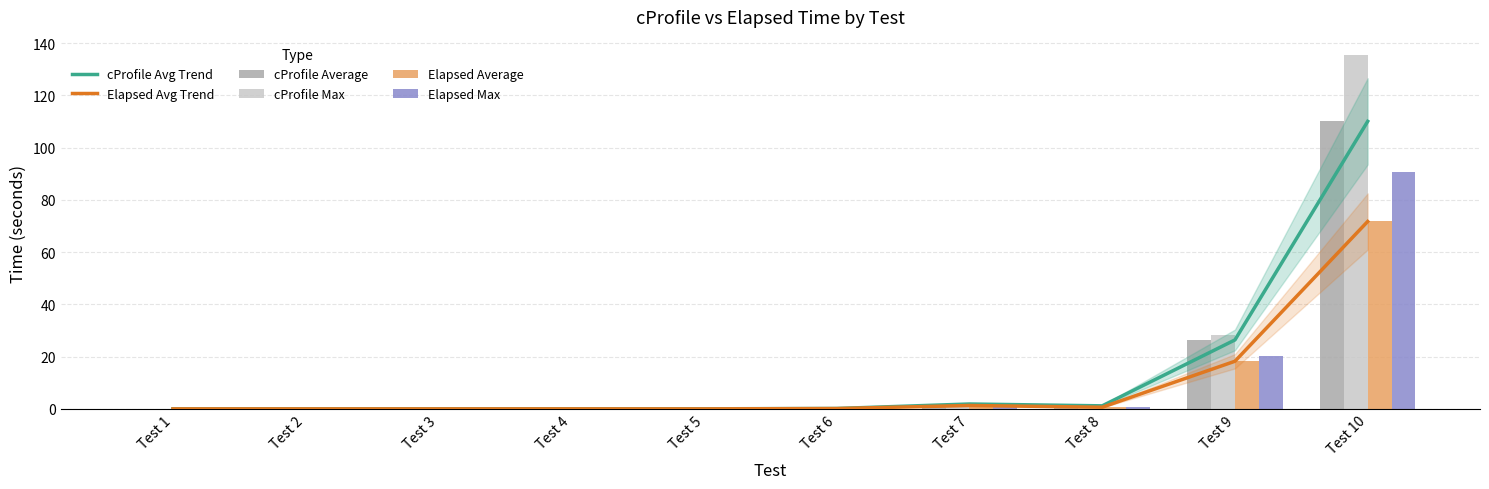

What is the difference between the Elapsed Avg Trend values at Test 1 and Test 6?

0.1